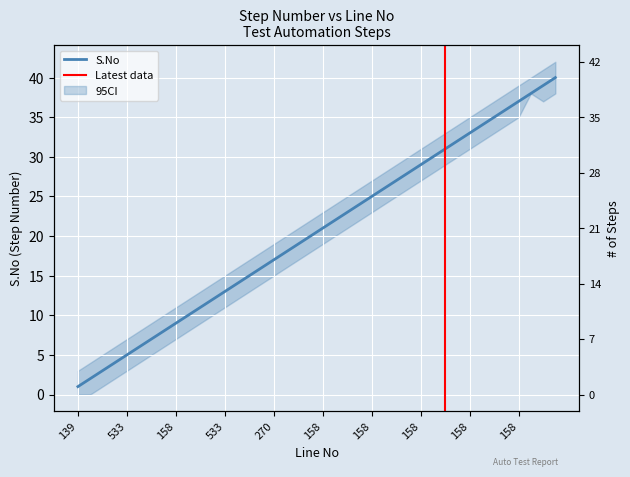

What is the label of the 26th point from the right?

158